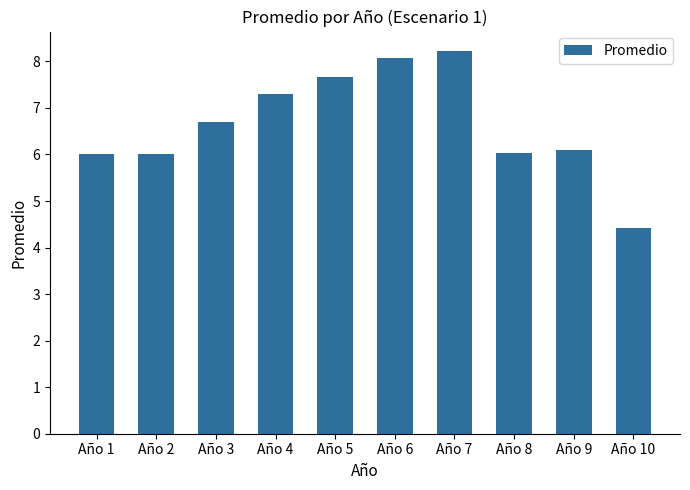

What is the change in value from Año 1 to Año 7?

+2.2